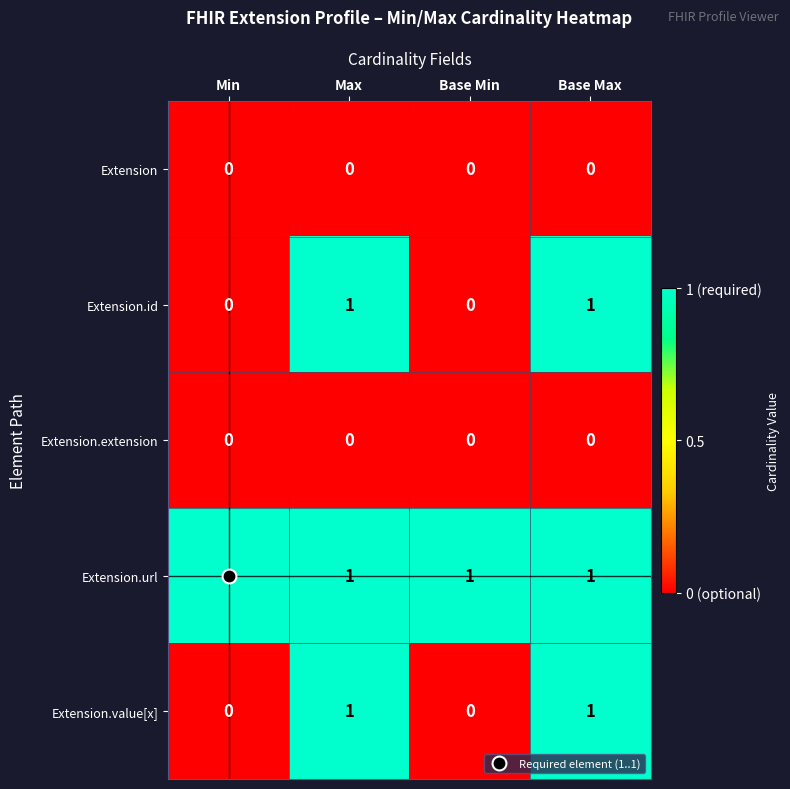

At how many categories does at least one series exceed 0?

4